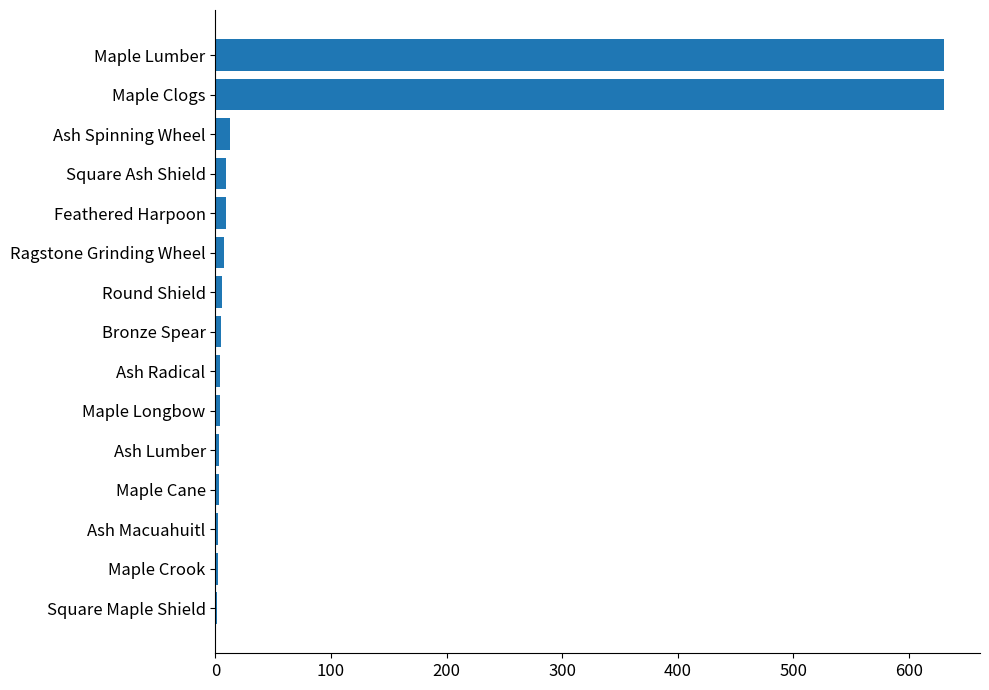

Count the number of data series in this chart.

1